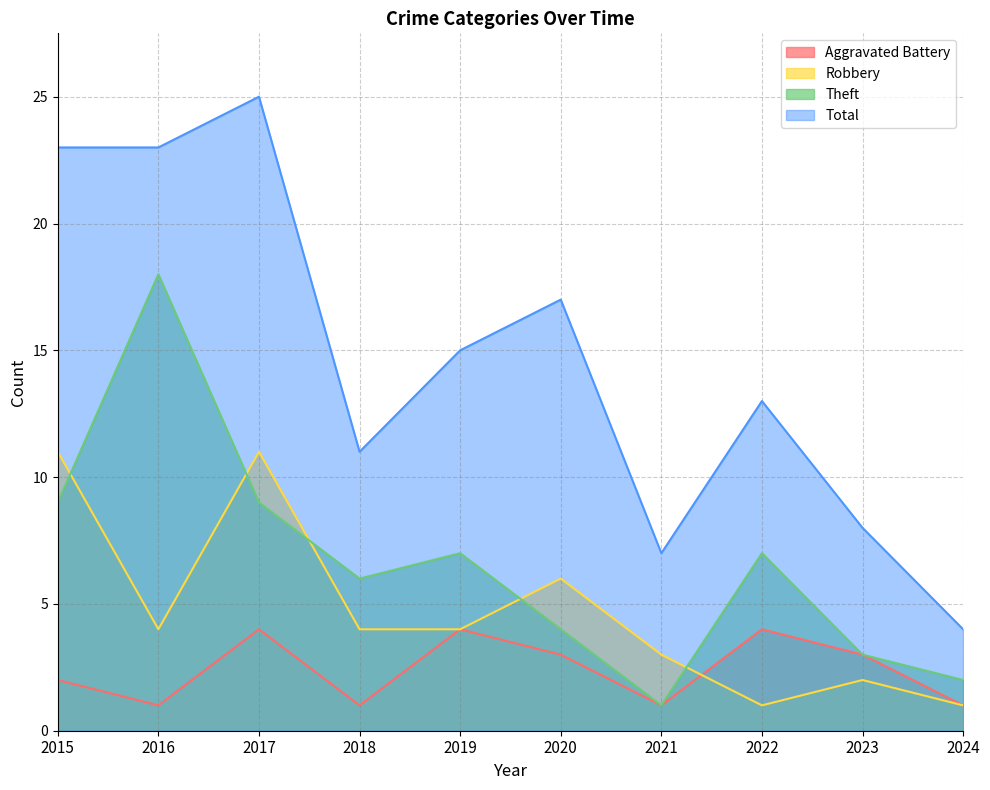

What is the difference between the Aggravated Battery values at 2019 and 2023?

1